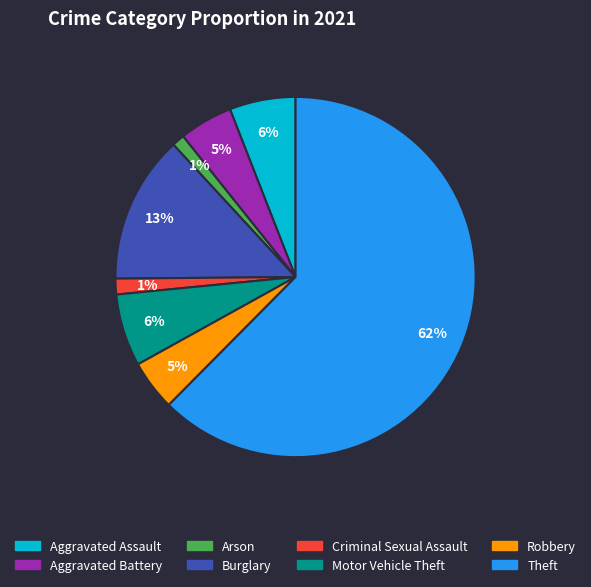

Between Arson and Burglary, which is larger?

Burglary